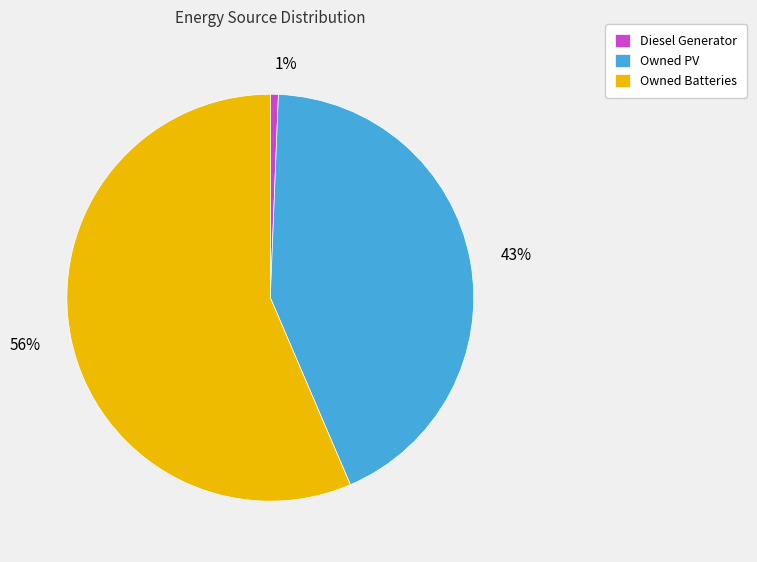

Between Owned PV and Owned Batteries, which is larger?

Owned Batteries